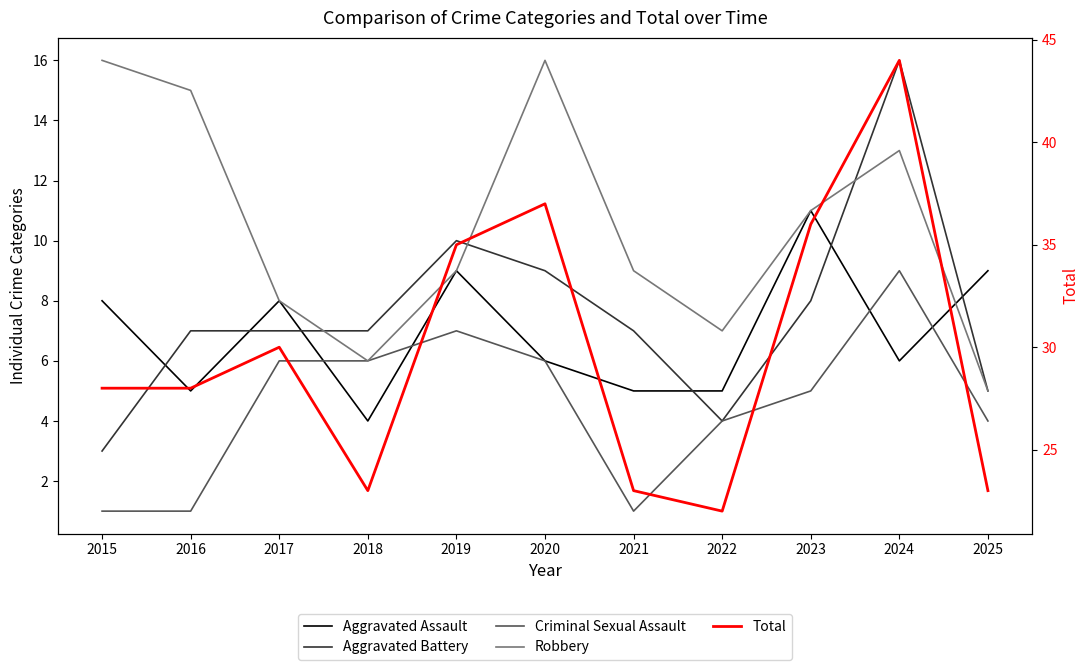

The value of Aggravated Assault at 2016 is 7. True or false?

False